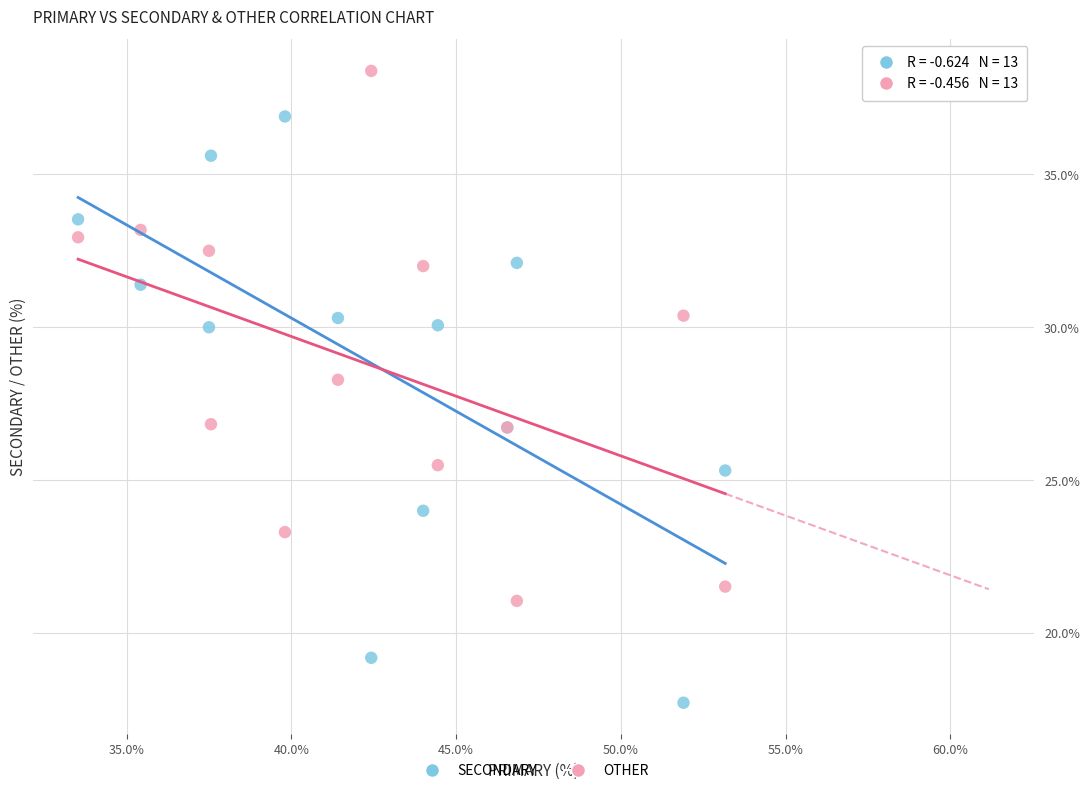

Which series reaches the maximum Y coordinate?

OTHER